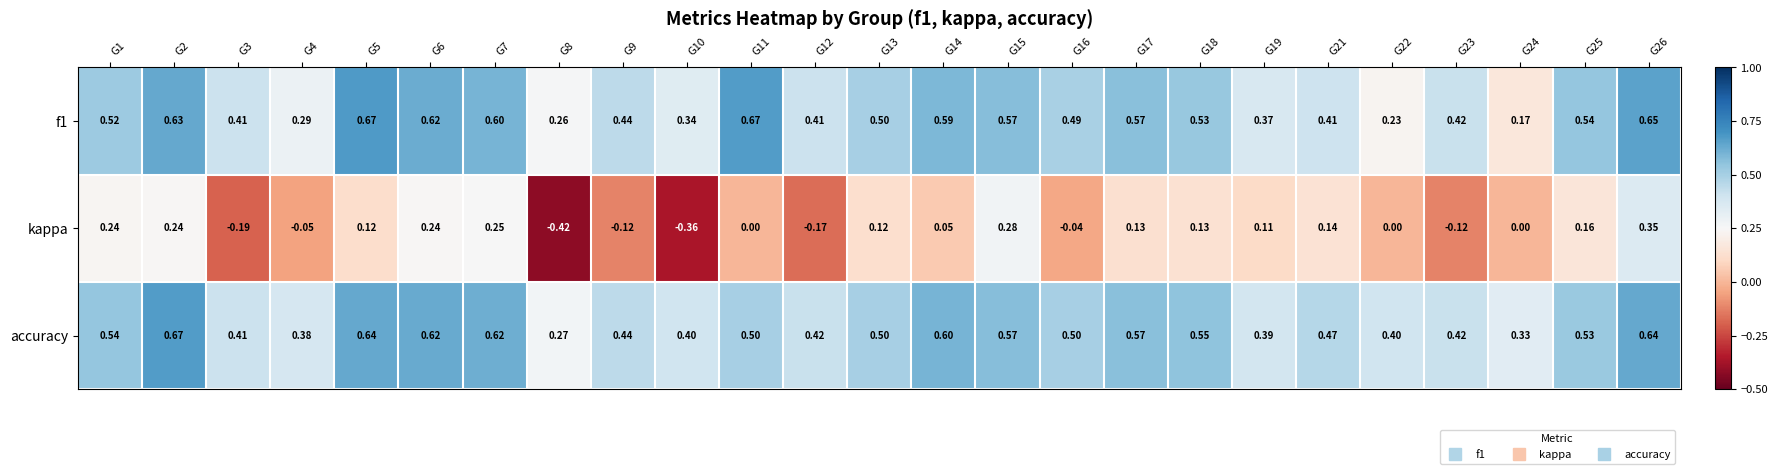

Between G10 and G15, which series saw the biggest shift?

kappa